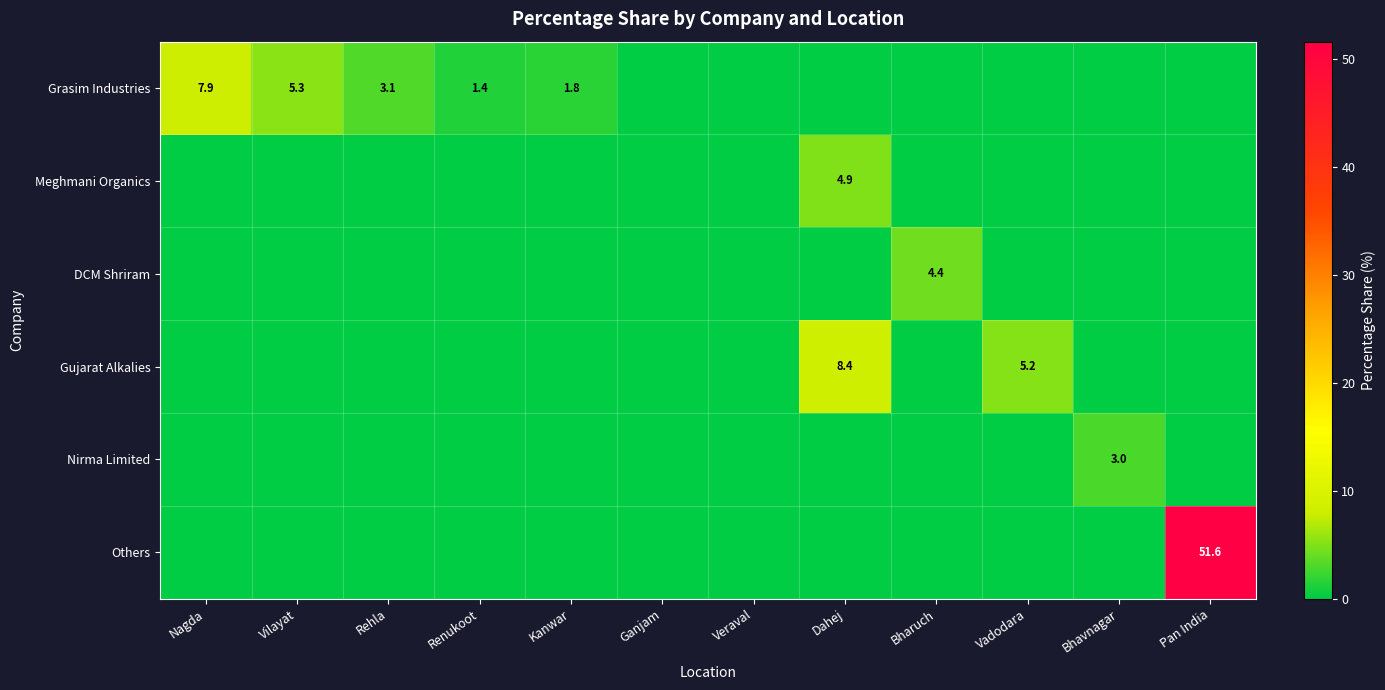

The Gujarat Alkalies series shows -4.0 at Pan India. True or false?

False